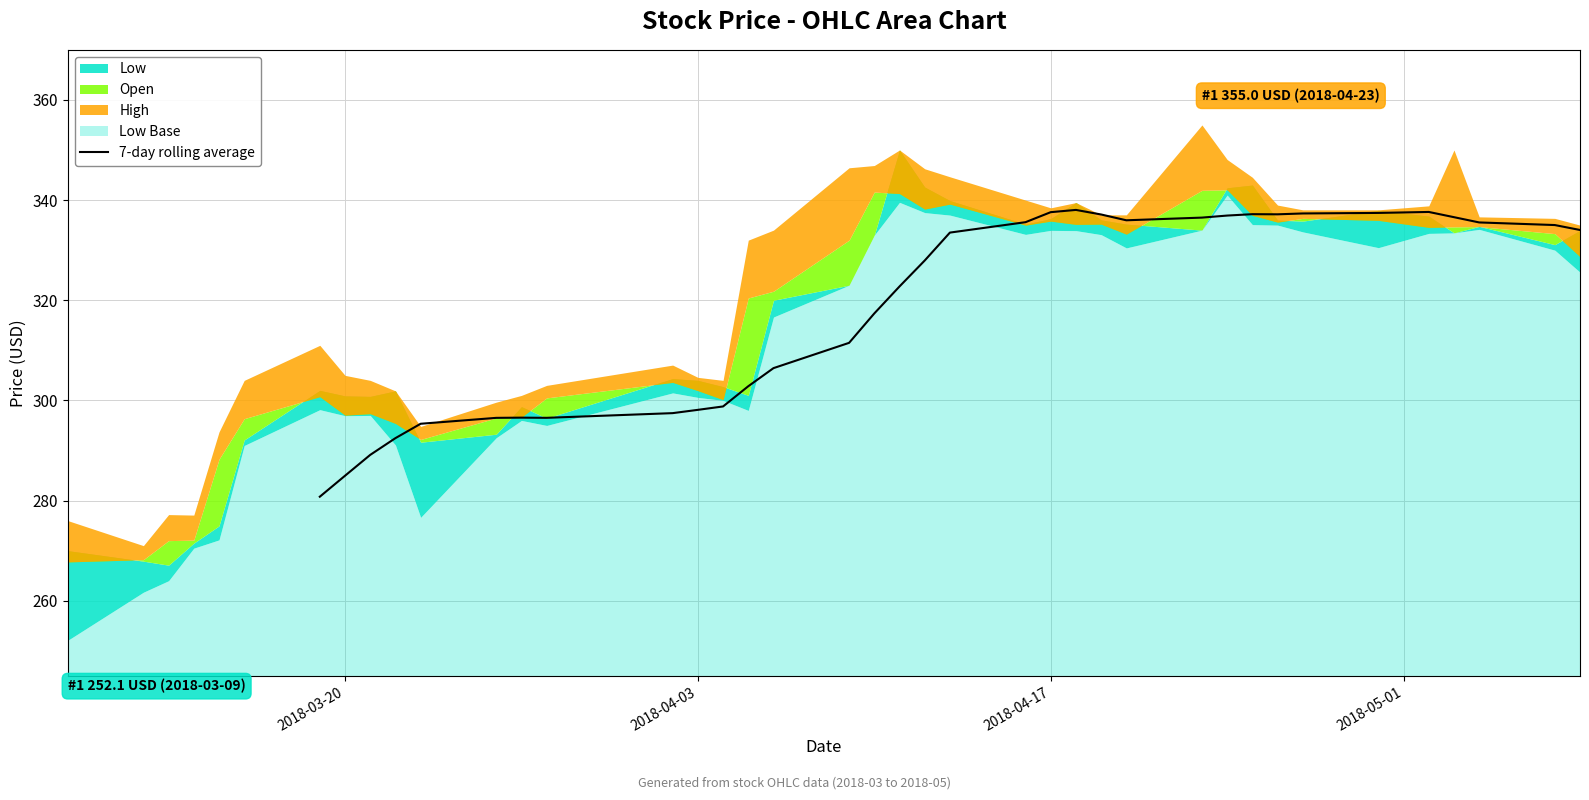

What is the minimum value for 7-day rolling average?

280.8